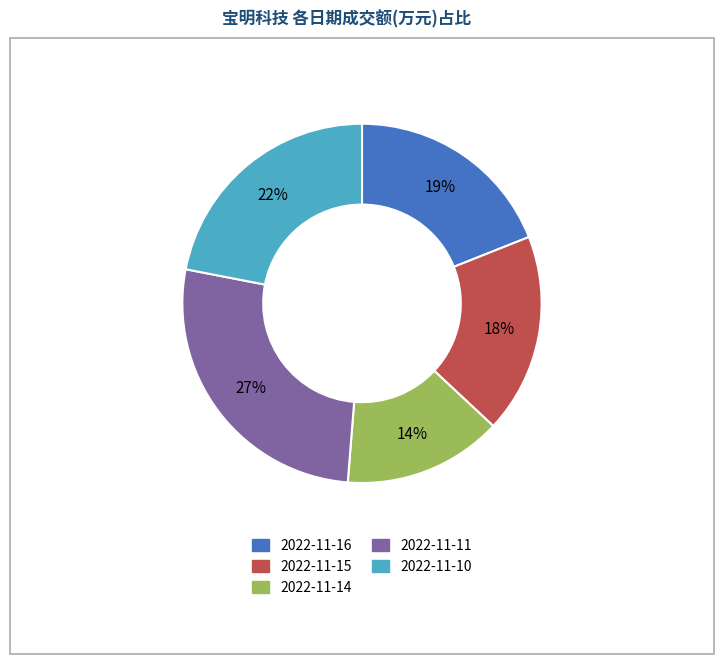

Combined, do 2022-11-10 and 2022-11-16 account for over 50%?

No